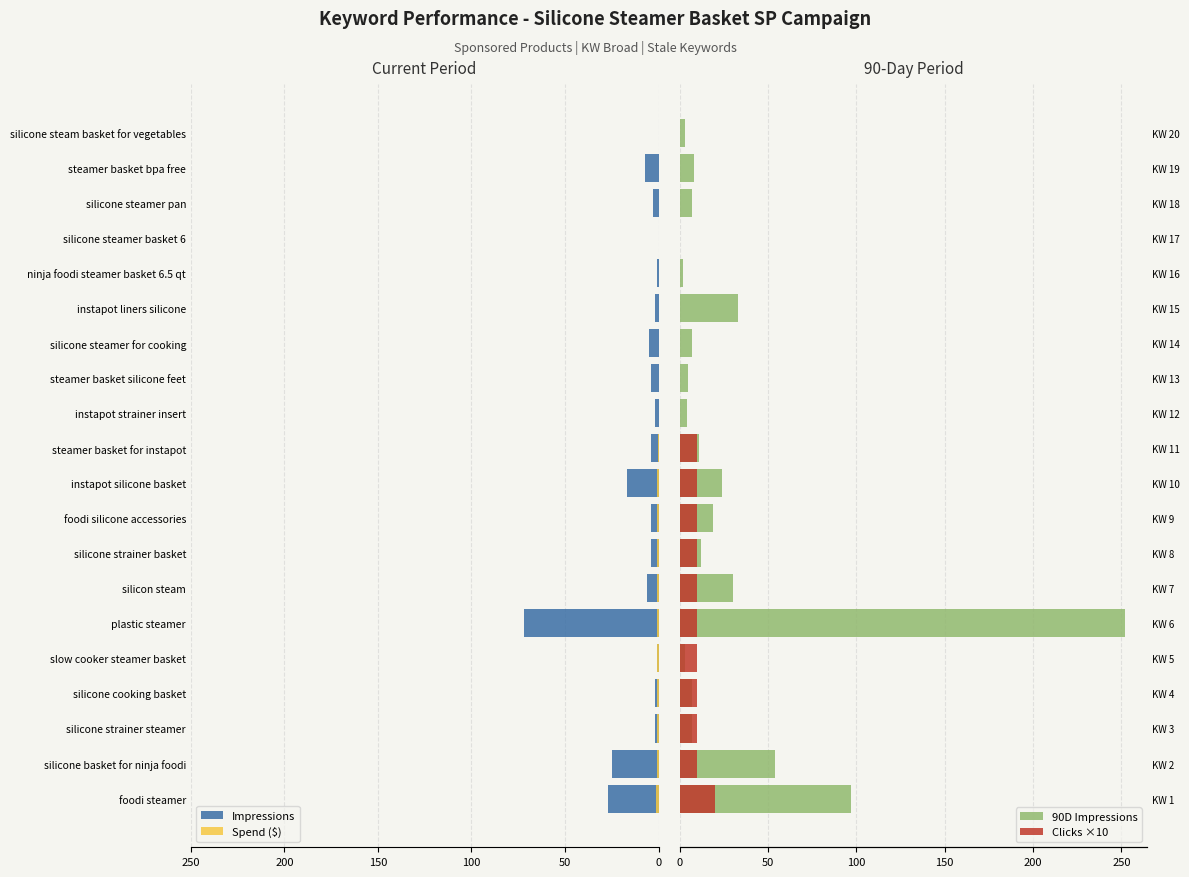

What position from the right is instapot strainer insert?

9